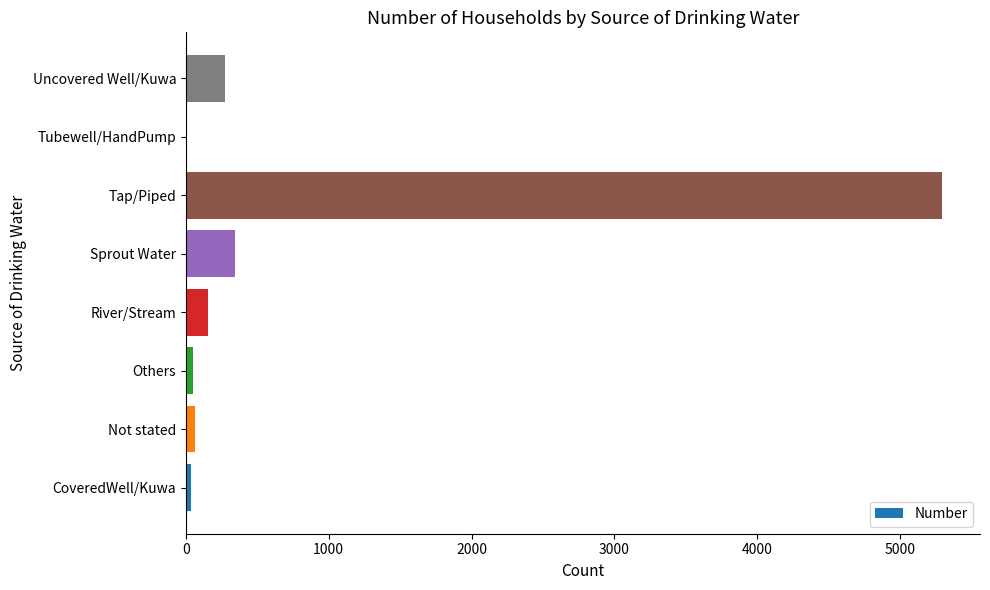

Approximately how many times larger is the value at Tap/Piped compared to River/Stream?

33.9